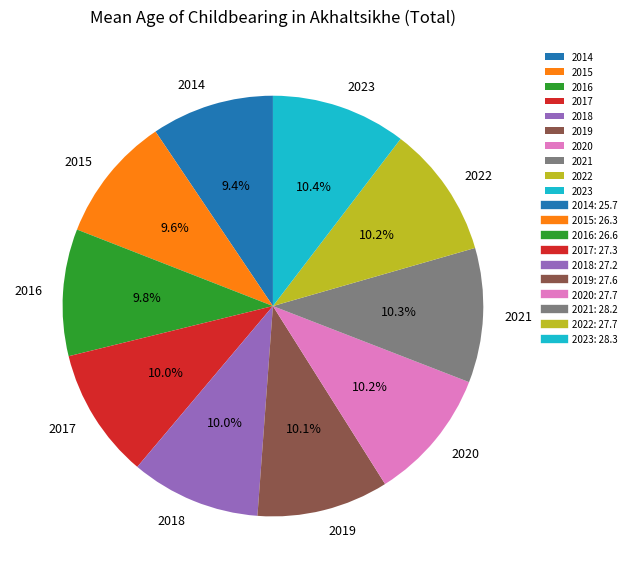

To the nearest percent, what is the difference between the largest and smallest slice percentages?

1%